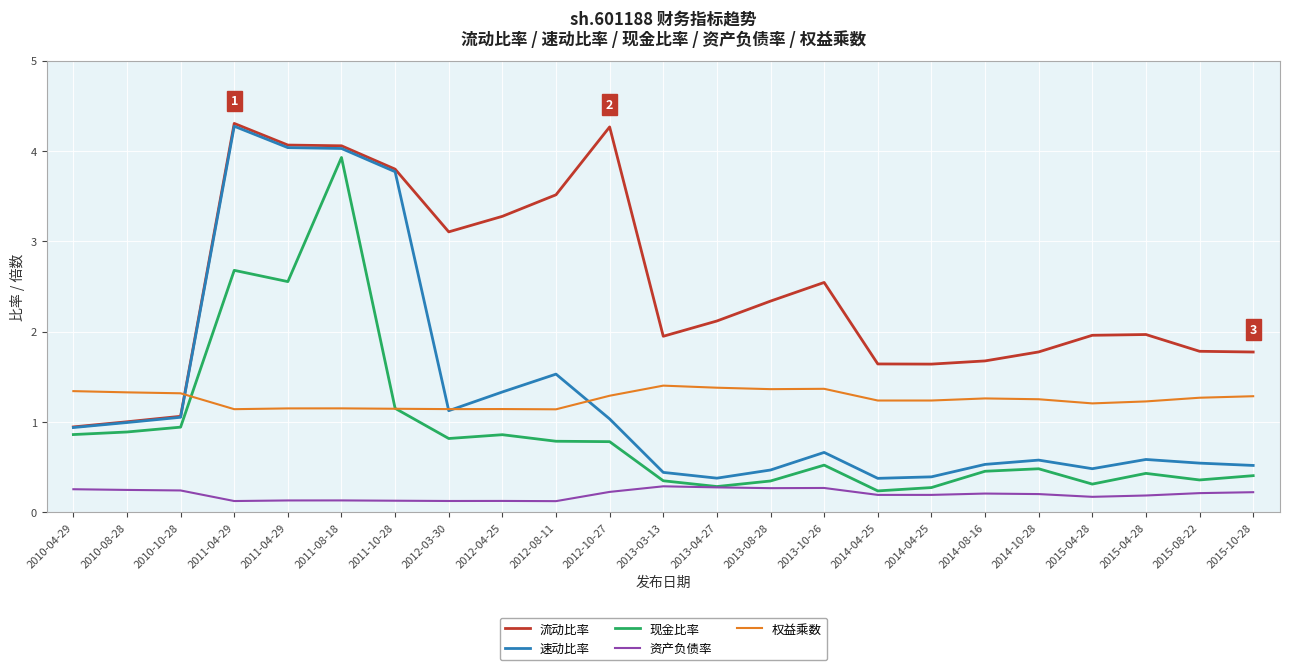

Reading right to left, transcribe all the data shown in this chart.

流动比率: 1.8	1.8	2.0	2.0	1.8	1.7	1.6	1.6	2.5	2.3	2.1	1.9	4.3	3.5	3.3	3.1	3.8	4.1	4.1	4.3	1.1	1.0	0.9
速动比率: 0.5	0.5	0.6	0.5	0.6	0.5	0.4	0.4	0.7	0.5	0.4	0.4	1.0	1.5	1.3	1.1	3.8	4.0	4.0	4.3	1.1	1.0	0.9
现金比率: 0.4	0.4	0.4	0.3	0.5	0.5	0.3	0.2	0.5	0.3	0.3	0.3	0.8	0.8	0.9	0.8	1.2	3.9	2.6	2.7	0.9	0.9	0.9
资产负债率: 0.2	0.2	0.2	0.2	0.2	0.2	0.2	0.2	0.3	0.3	0.3	0.3	0.2	0.1	0.1	0.1	0.1	0.1	0.1	0.1	0.2	0.2	0.3
权益乘数: 1.3	1.3	1.2	1.2	1.3	1.3	1.2	1.2	1.4	1.4	1.4	1.4	1.3	1.1	1.1	1.1	1.1	1.1	1.1	1.1	1.3	1.3	1.3